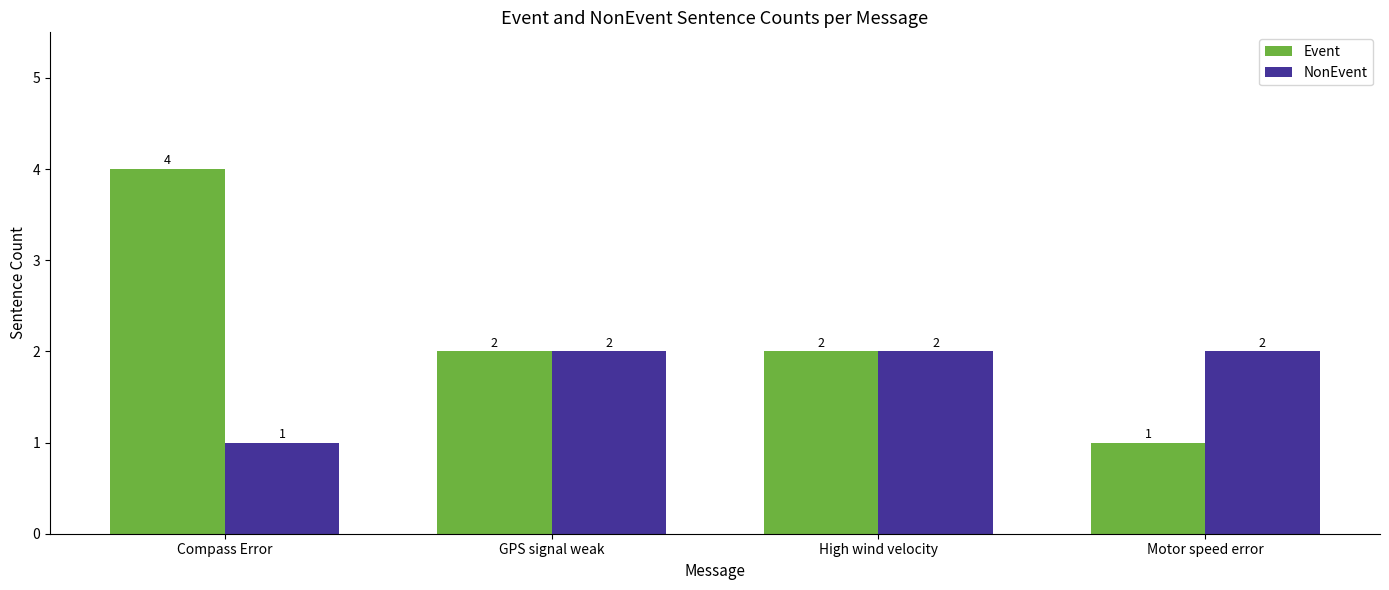

Is it true that Event equals 2 at GPS signal weak?

True